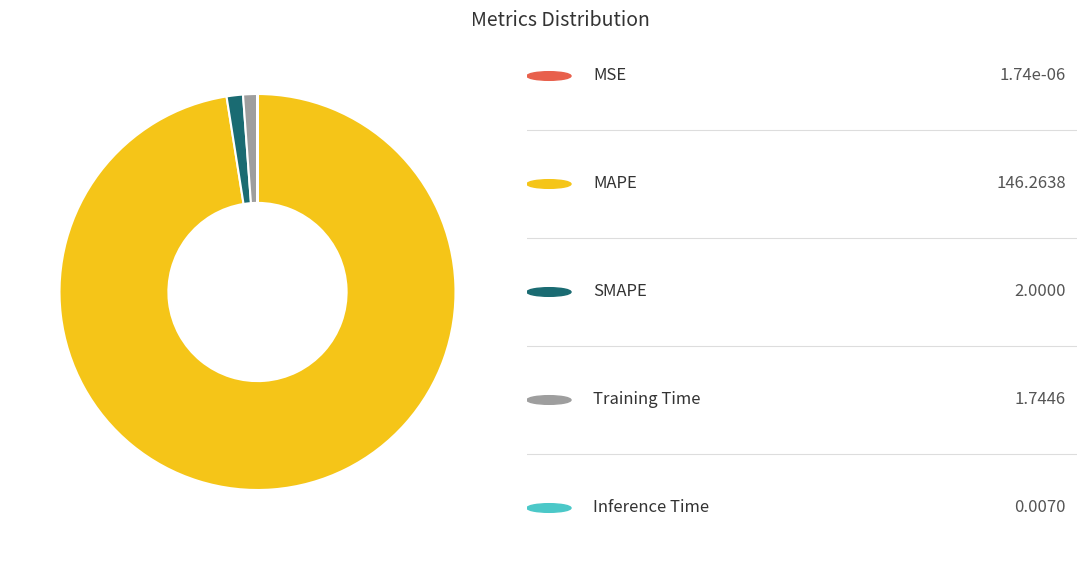

Is there a majority slice in this chart?

Yes